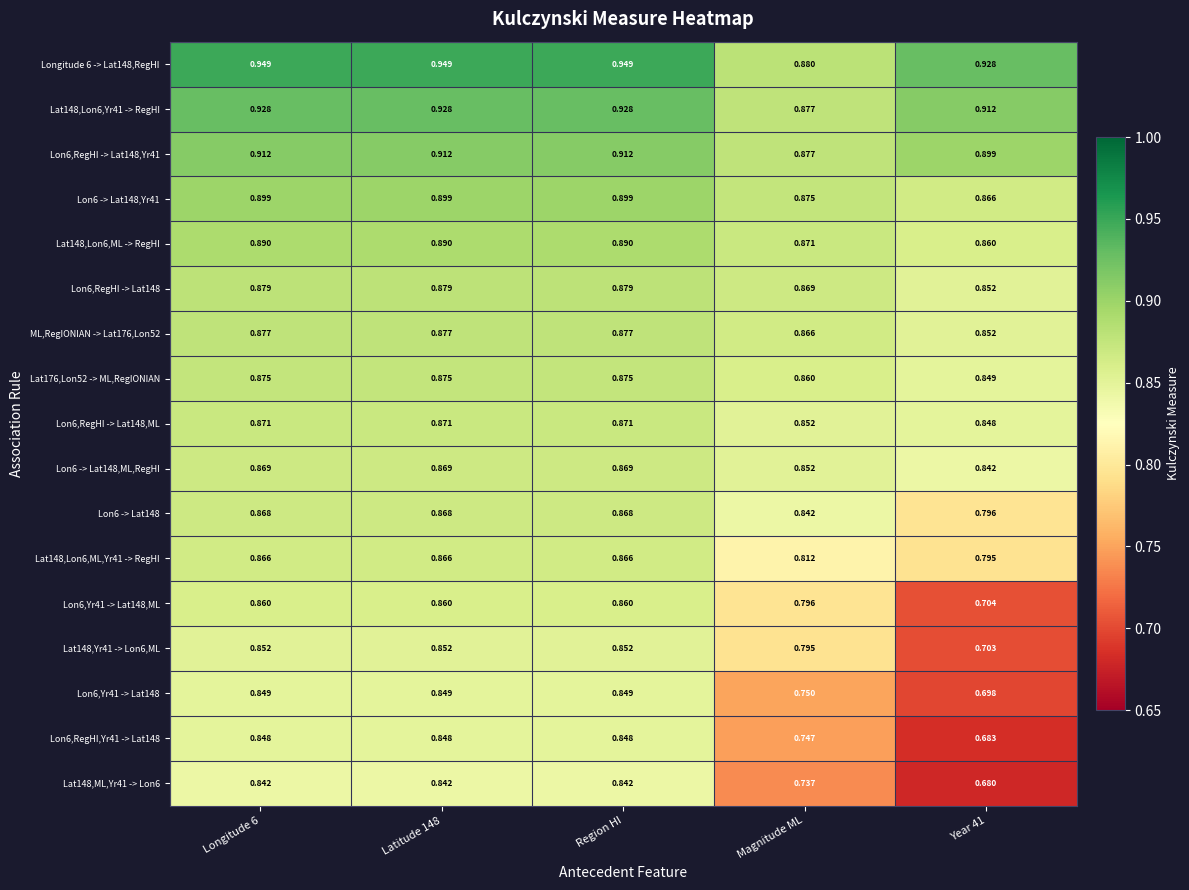

Is the value of Lon6,RegHI -> Lat148 at Region HI greater than the value of Lat148,Lon6,ML -> RegHI at Longitude 6?

No